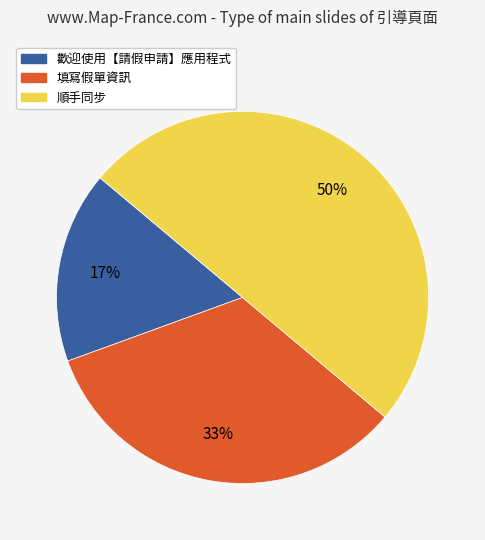

Do 歡迎使用【請假申請】應用程式 and 順手同步 together represent more than half of the pie?

Yes